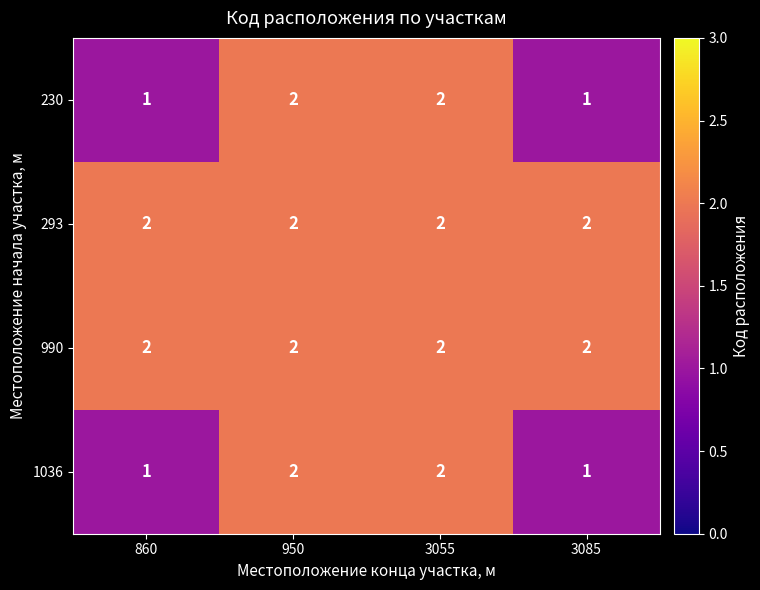

What is the total value across all series at 3085?

6